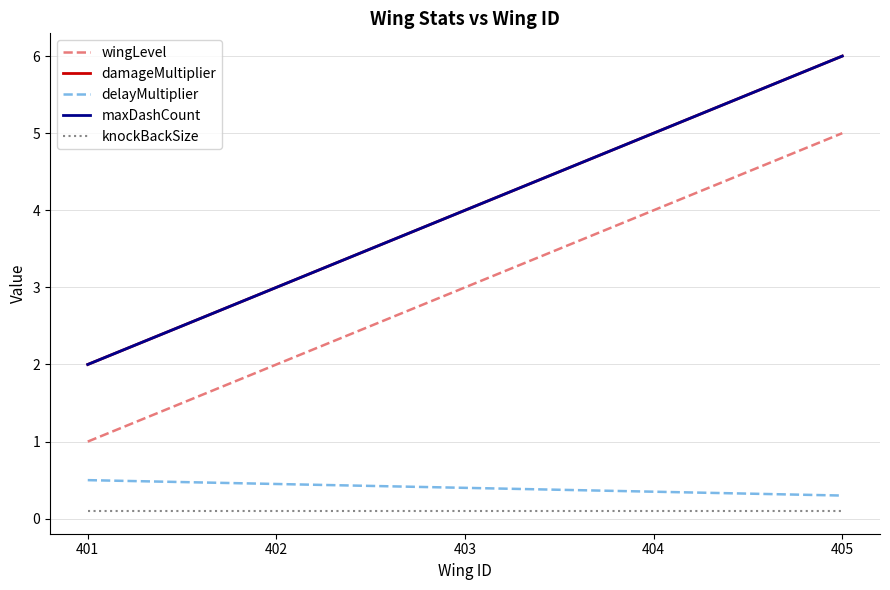

What is the value of the knockBackSize point at the 3rd from the left?

0.1